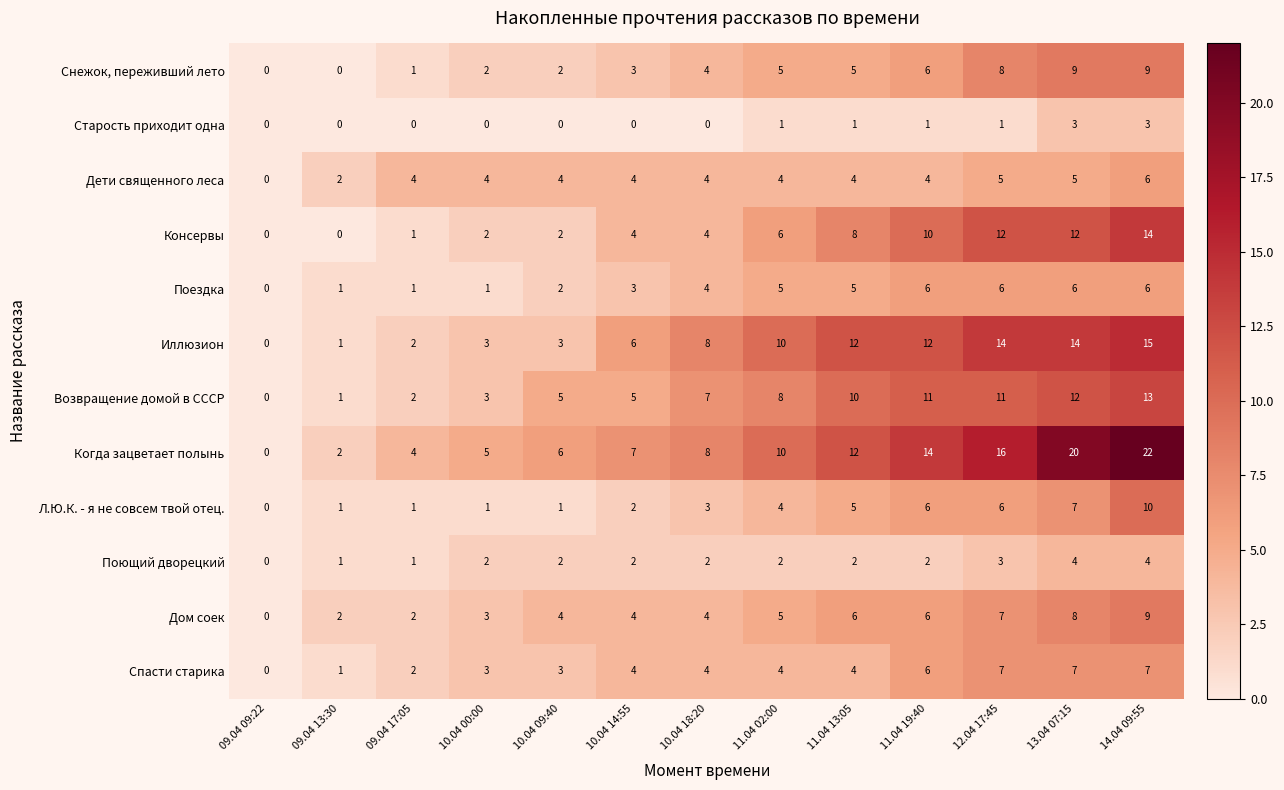

True or false: Возвращение домой в СССР has a value of 11 at 11.04 19:40.

True